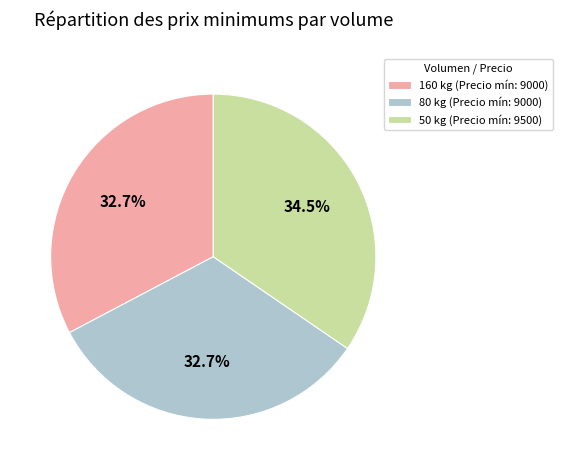

What is the ratio of the value at 160 kg (Precio mín: 9000) to the value at 80 kg (Precio mín: 9000)?

1.0